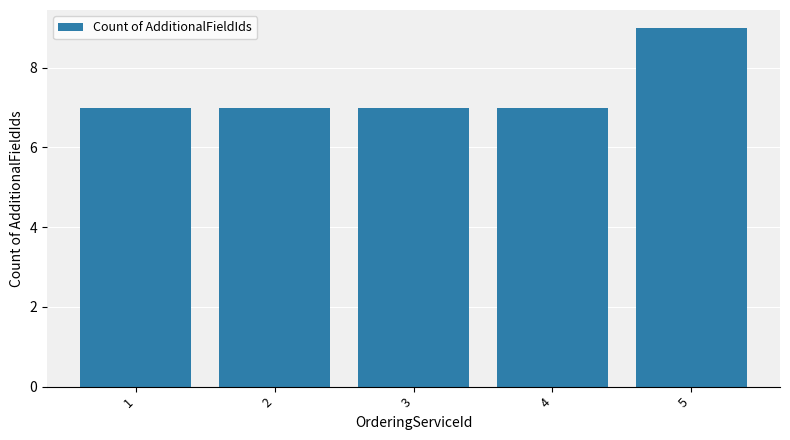

Reading right to left, list all the values displayed in this chart.

9	7	7	7	7